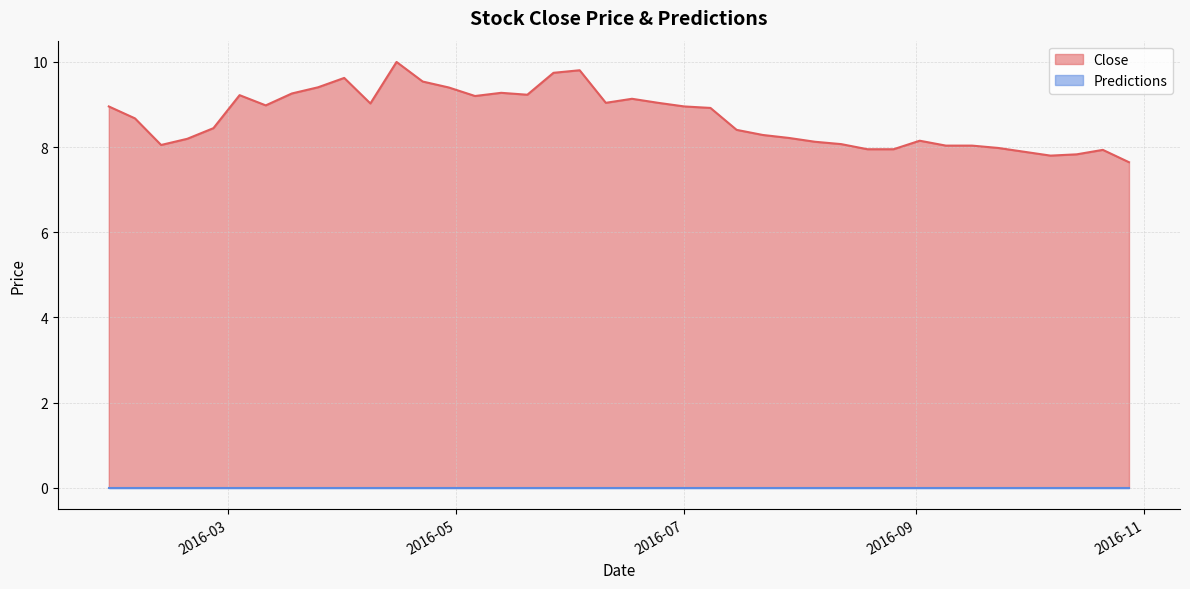

How many values exceed 8?

32